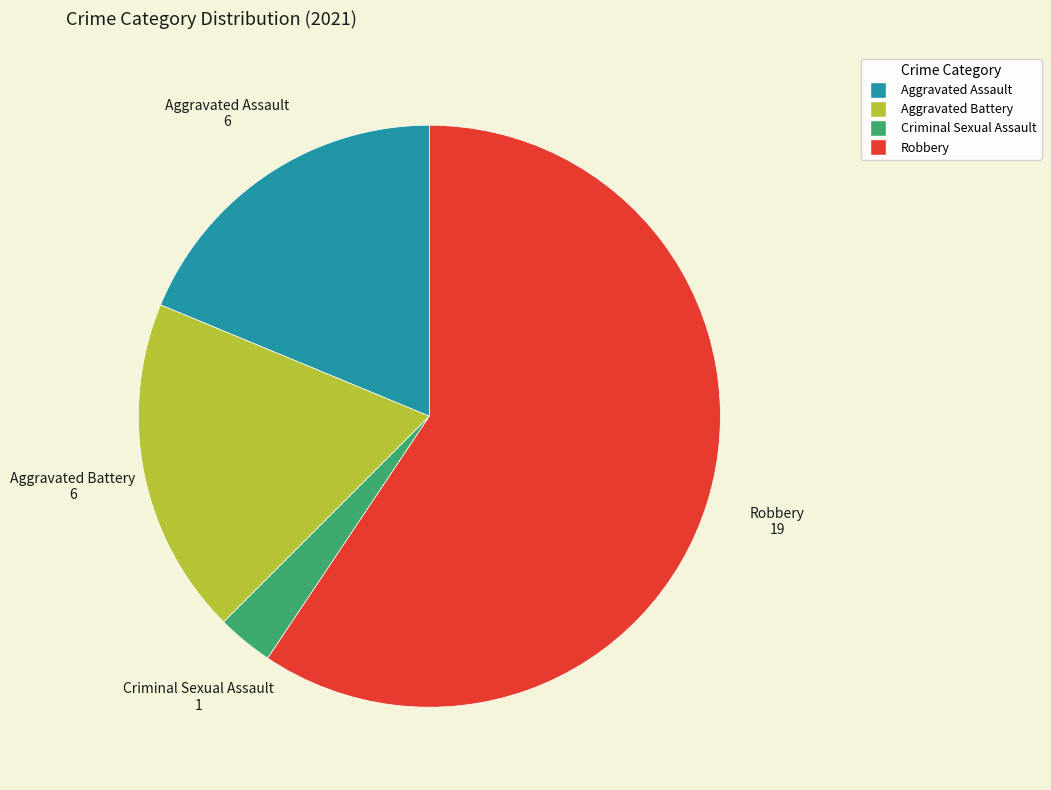

True or false: Criminal Sexual Assault accounts for 16% of the total.

False